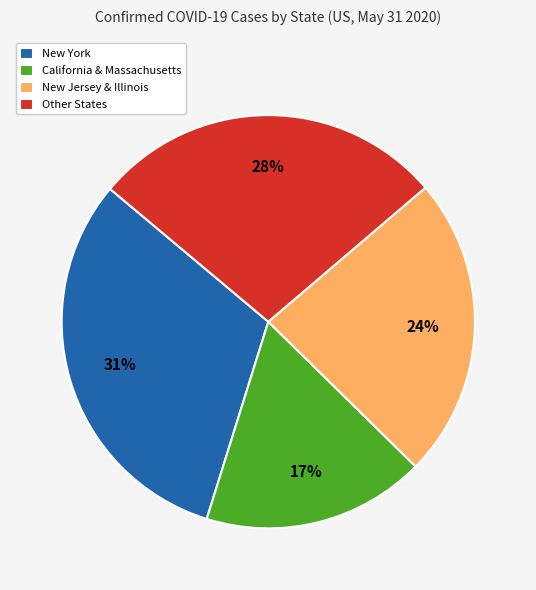

Between New Jersey & Illinois and Other States, which is larger?

Other States